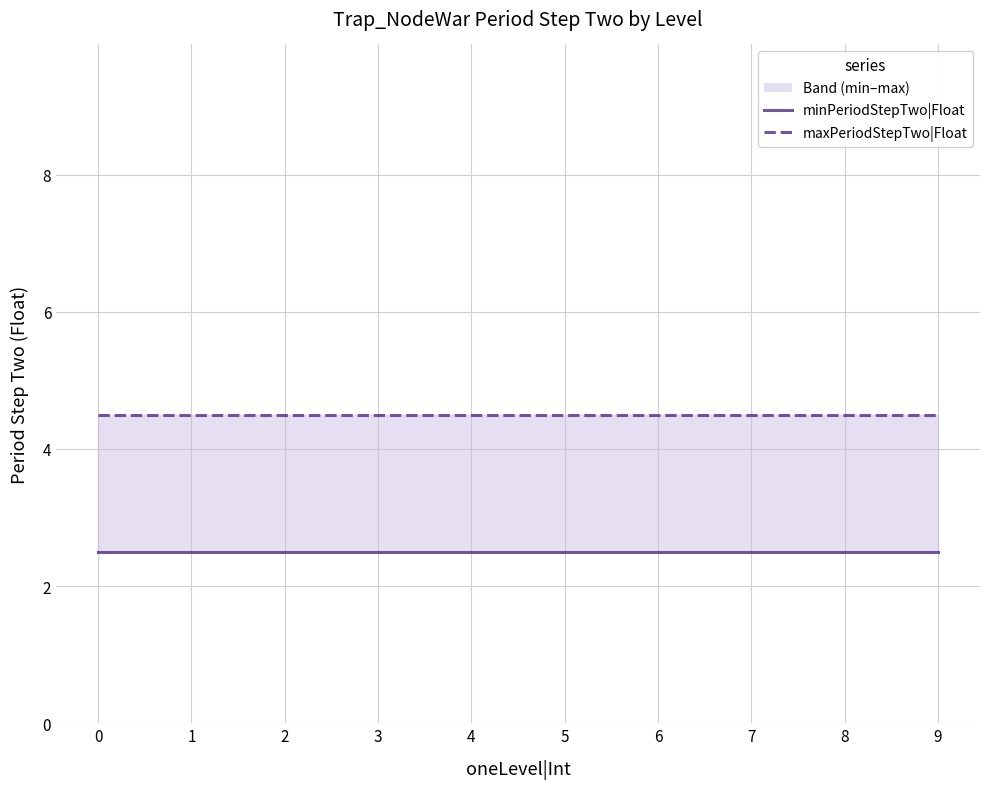

True or false: maxPeriodStepTwo|Float and minPeriodStepTwo|Float intersect in this chart.

False